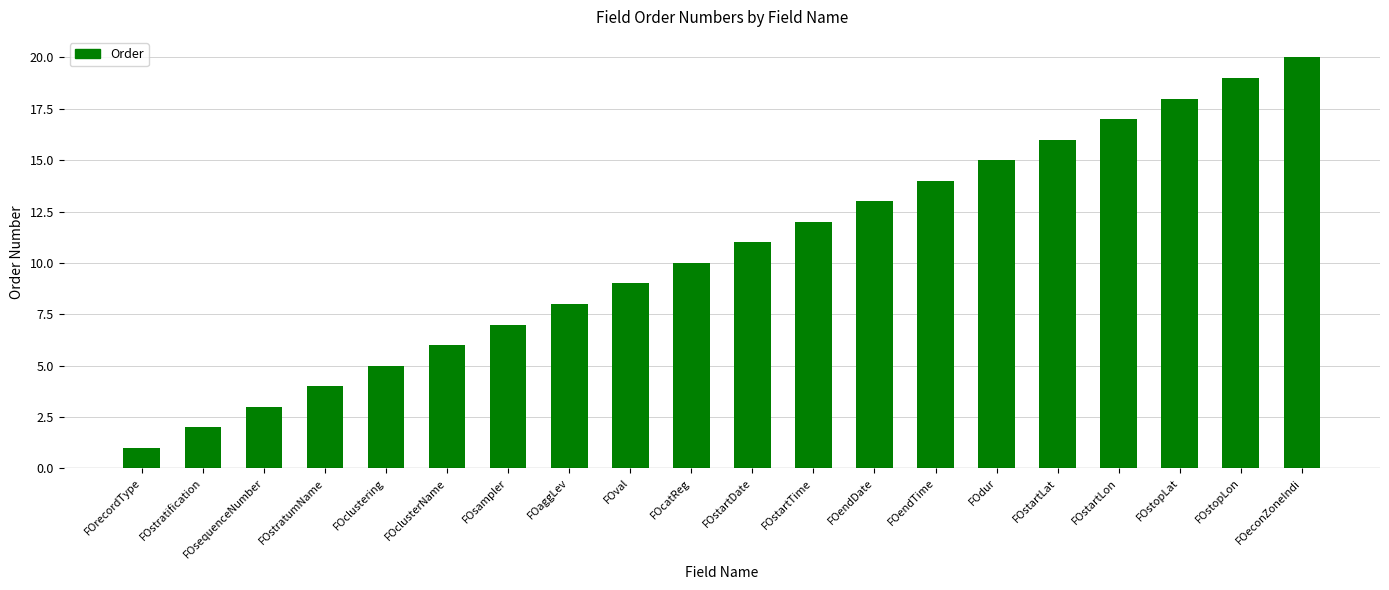

What is the greatest value displayed?

20